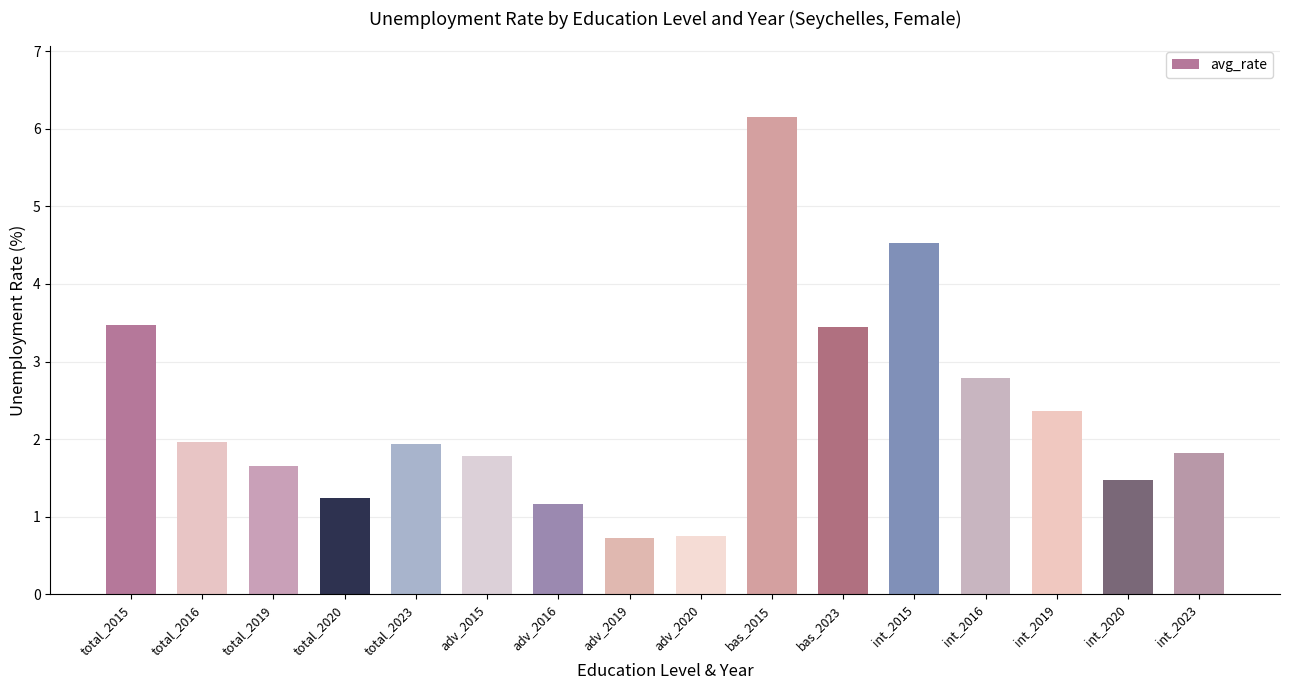

Count the number of categories in the chart.

16